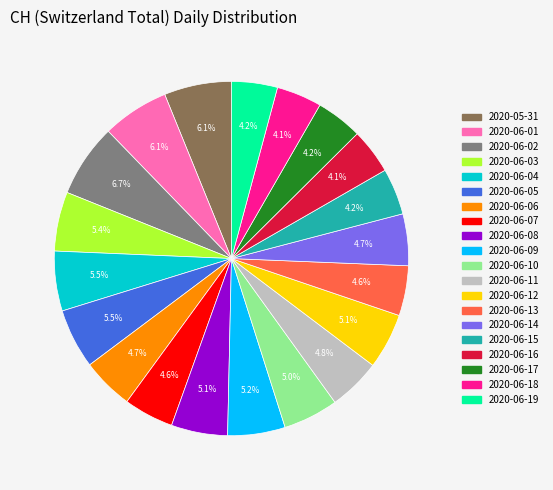

How many segments does this pie chart have?

20